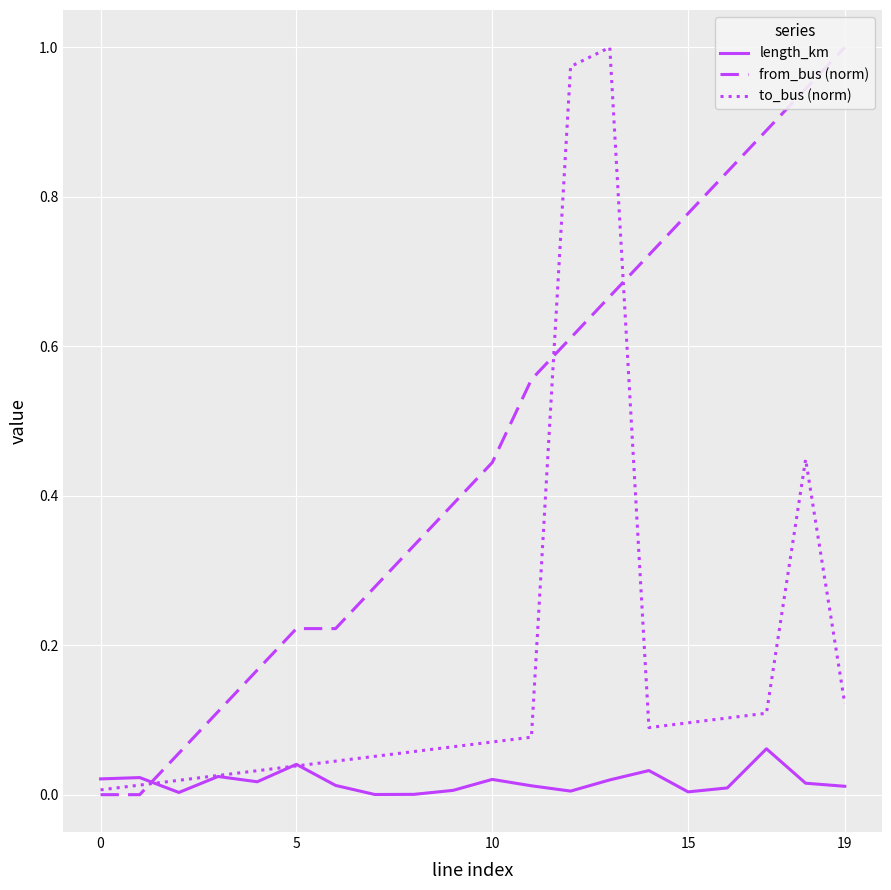

How many interior local peaks does the length_km series have?

6